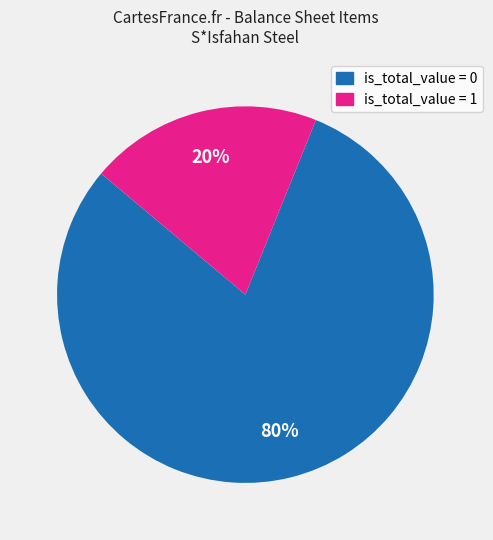

To the nearest percent, what is the difference between the largest and smallest slice percentages?

60%